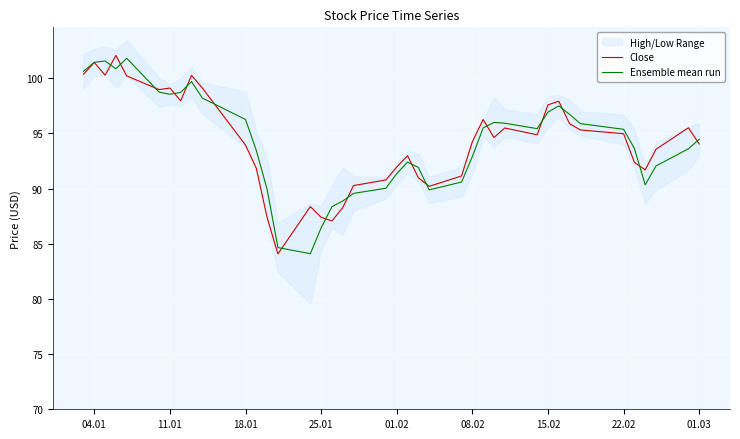

What is the minimum value shown in the chart?

84.1